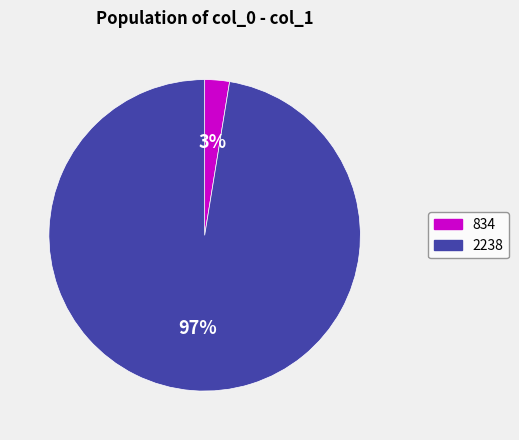

True or false: 834 accounts for 3% of the total.

True